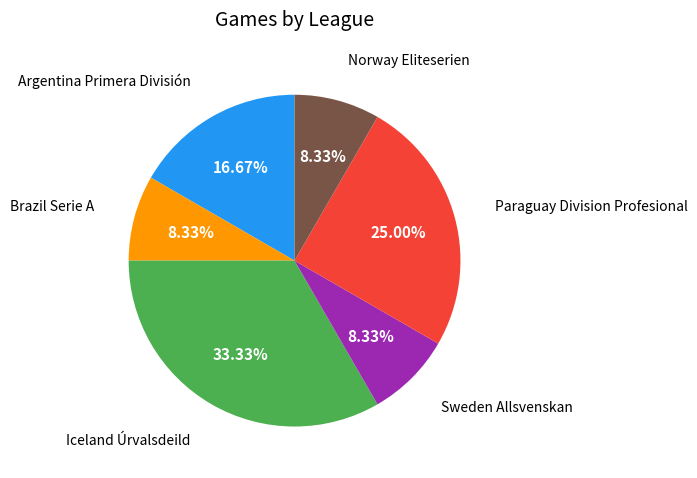

Is there any slice that represents more than half of the pie?

No